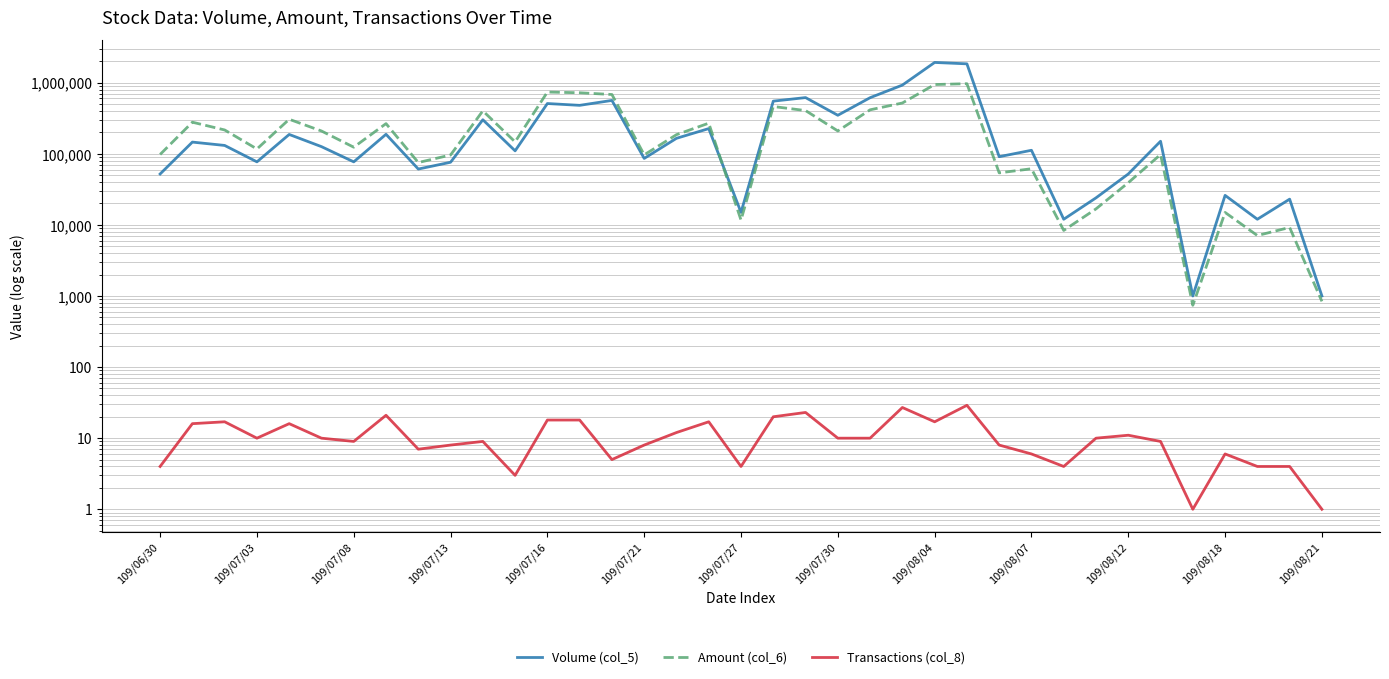

What is the total value across all series at 109/08/18?

40966